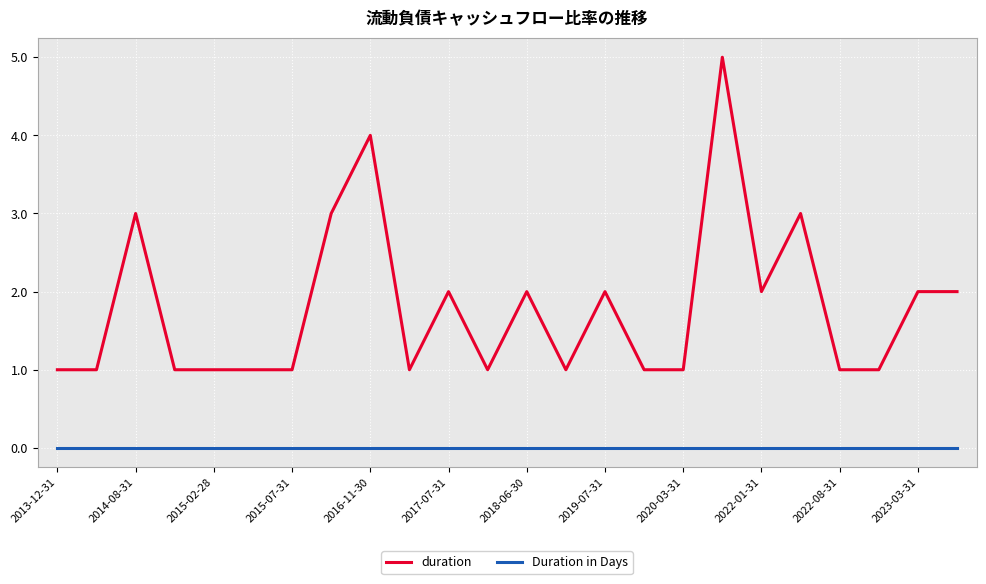

True or false: duration and Duration in Days cross at least once.

False